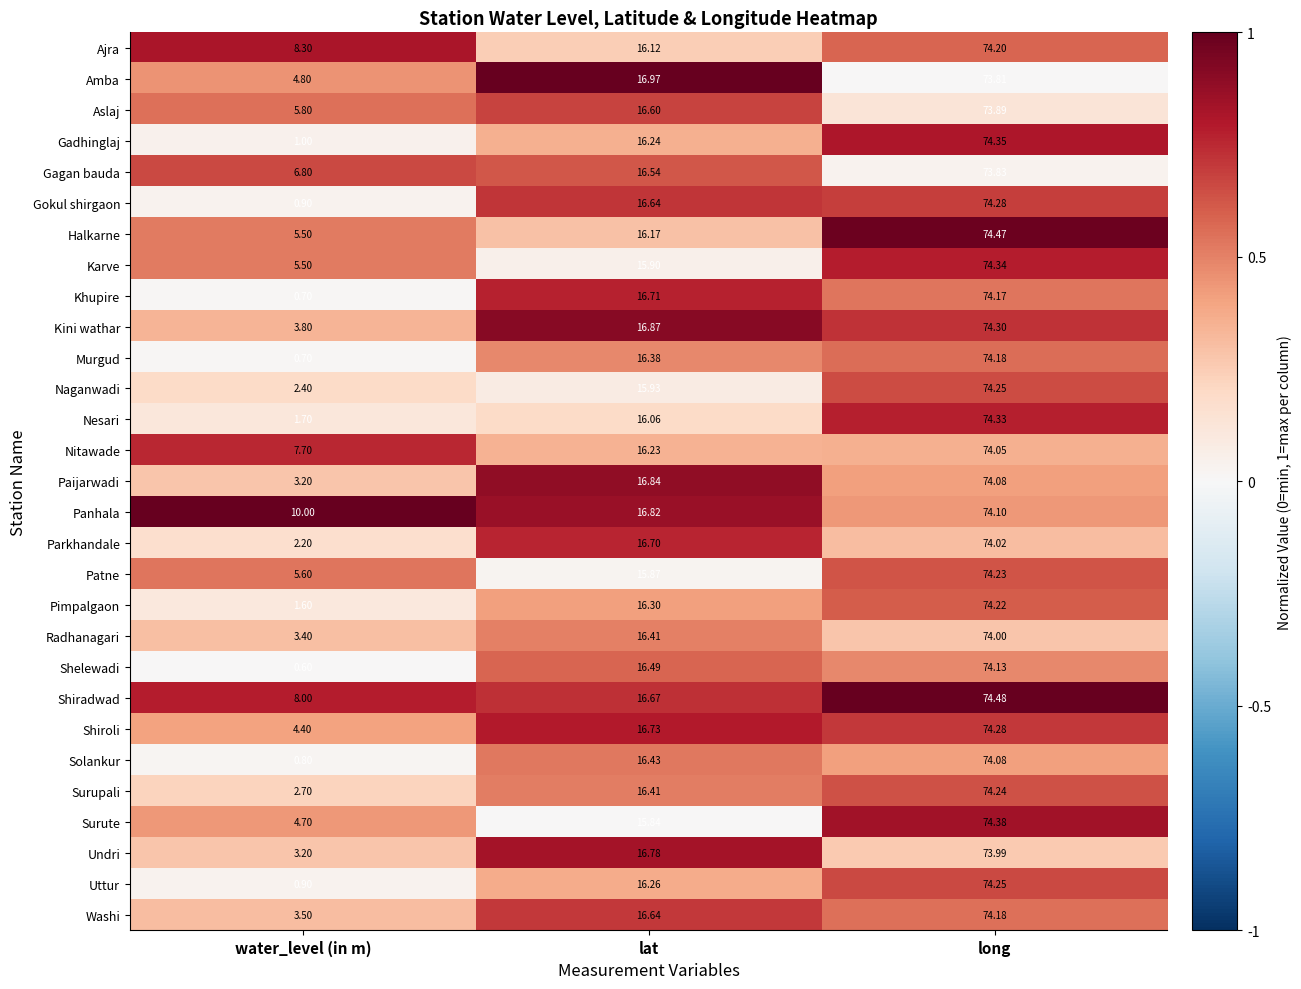

At which category is the sum across all series the highest?

long